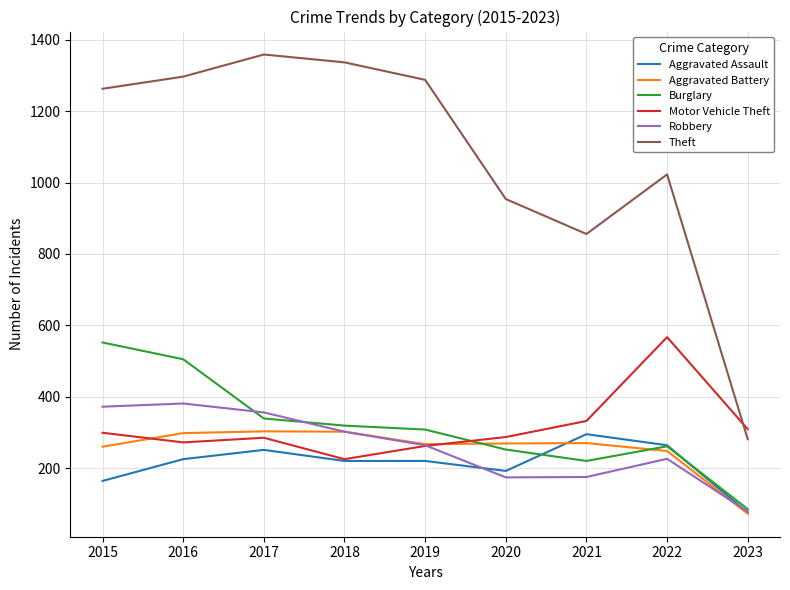

Does the chart have visible grid lines?

Yes